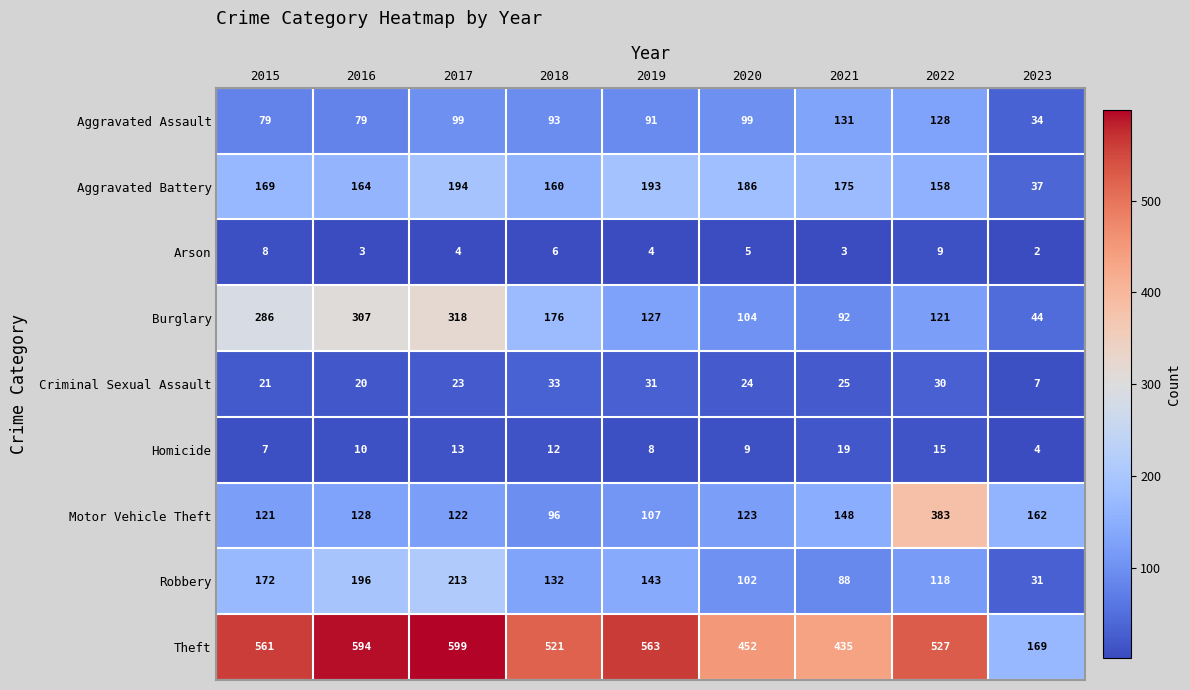

Which series has the largest range (max minus min)?

Theft